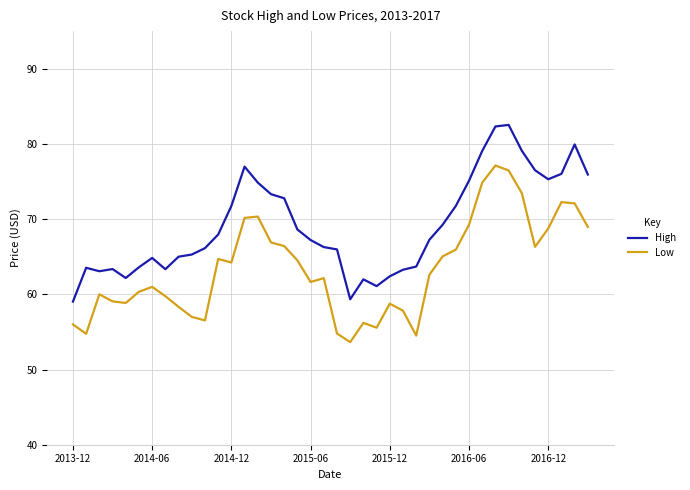

List the series in order of their overall mean, lowest first.

Low, High